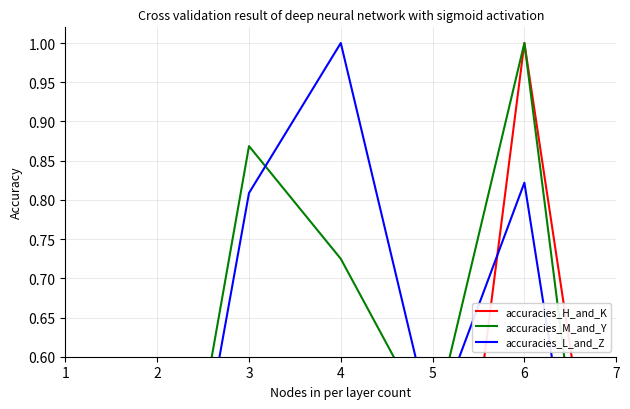

Reading left to right, what are all the values shown in this chart?

accuracies_H_and_K: 0.0	0.0	0.2	0.2	0.1	1.0	0.2
accuracies_M_and_Y: 0.2	0.2	0.9	0.7	0.5	1.0	0.1
accuracies_L_and_Z: 0.2	0.2	0.8	1.0	0.5	0.8	0.1